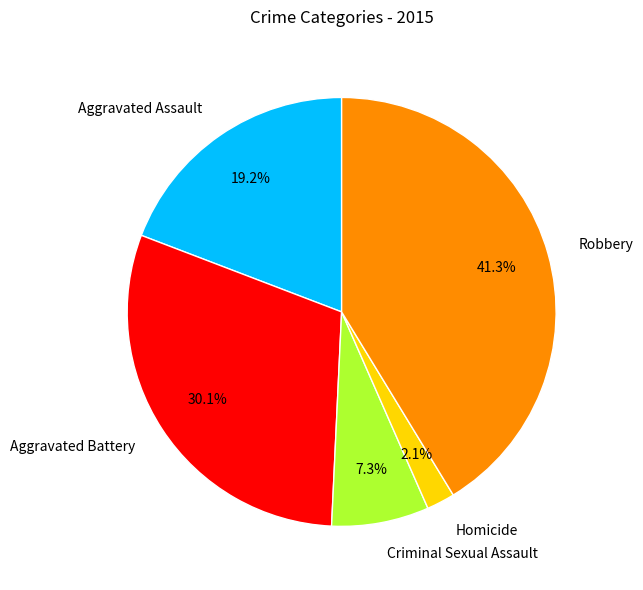

Is there any slice that represents more than half of the pie?

No